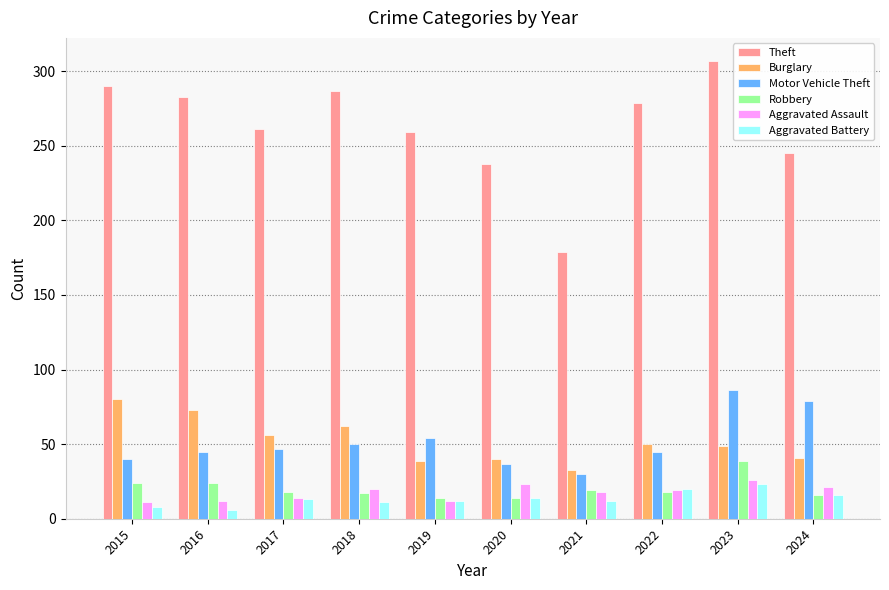

Which label corresponds to the largest value in the chart?

2023